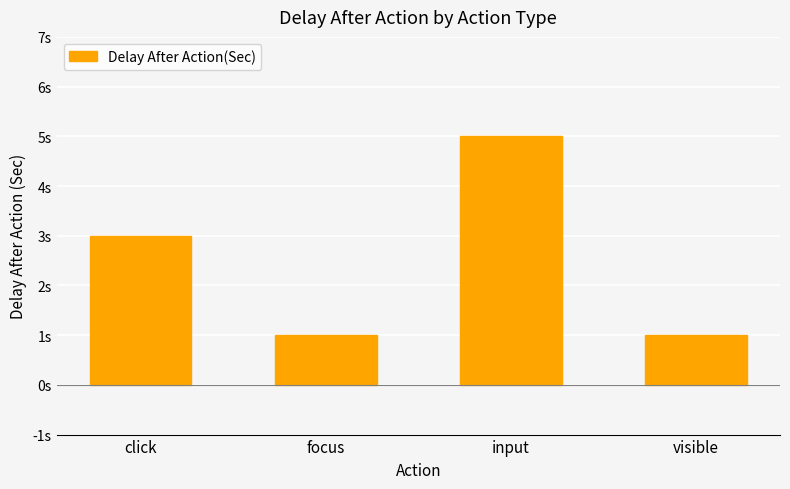

What is the difference between the second highest and second lowest values?

2